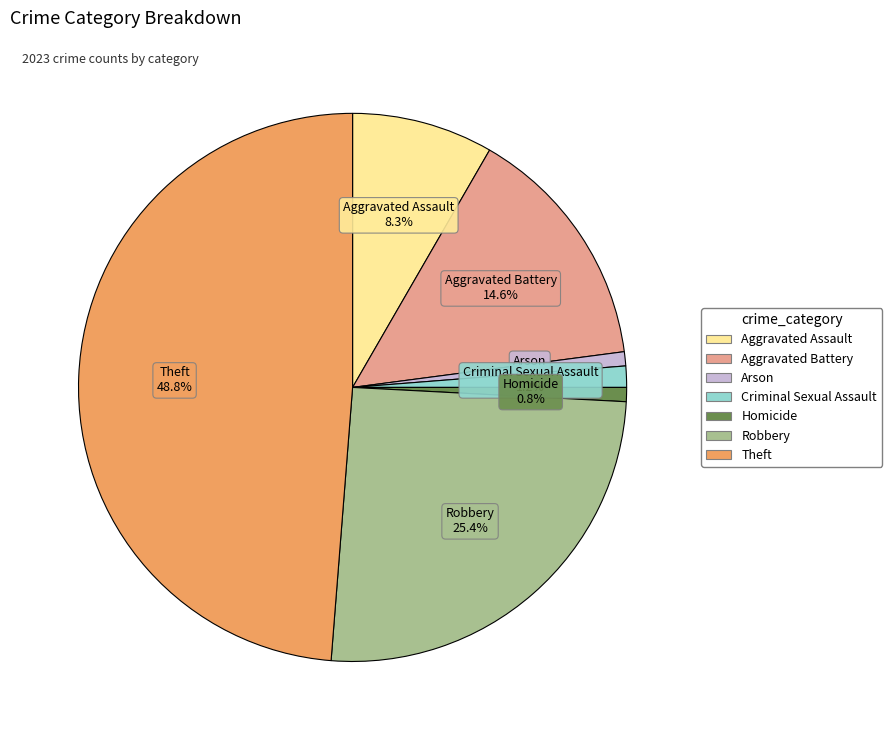

To the nearest percent, what is the combined percentage of Aggravated Battery and Homicide?

15%